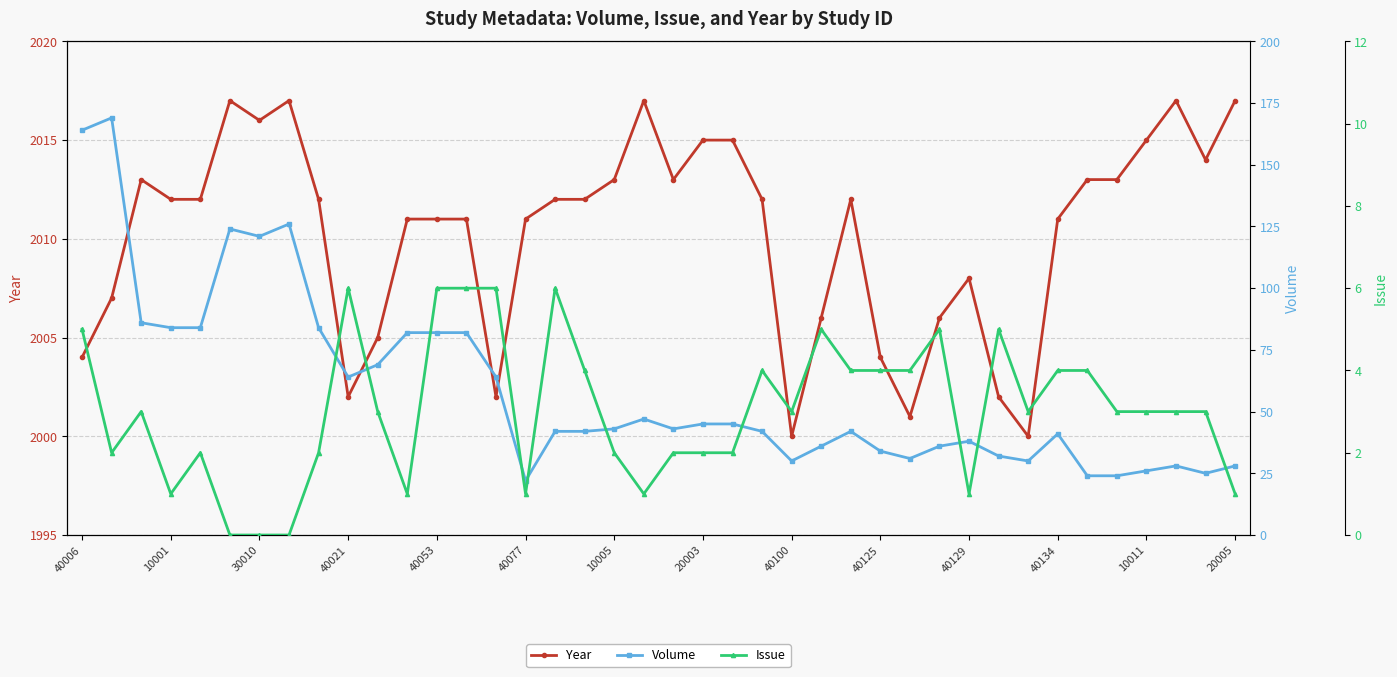

What is the value of the Volume point at the 35th from the left?

24